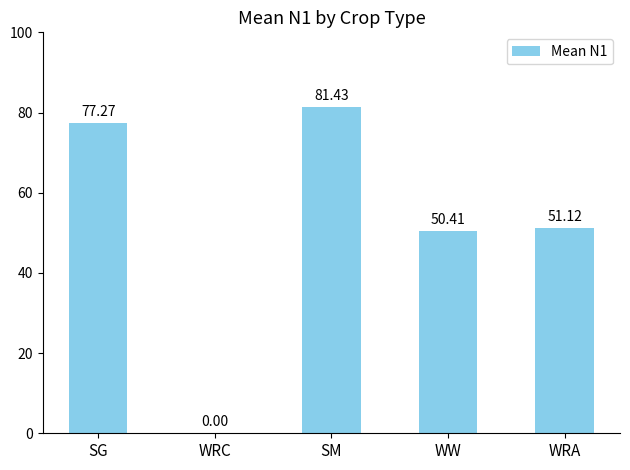

True or false: the data shows 50.4 at WW.

True